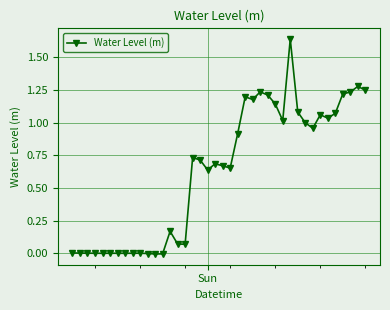

How many lines are shown in the chart?

1